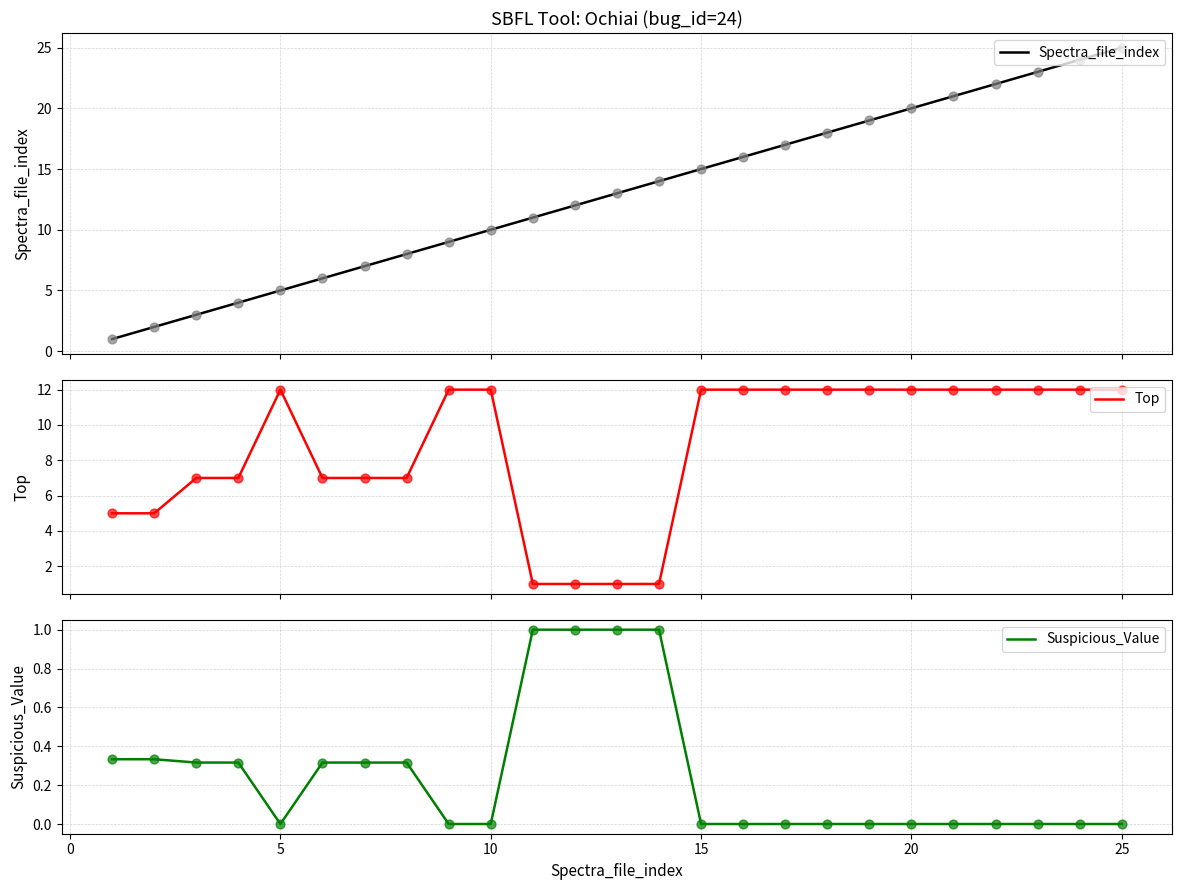

At how many categories does at least one series exceed 11?

17